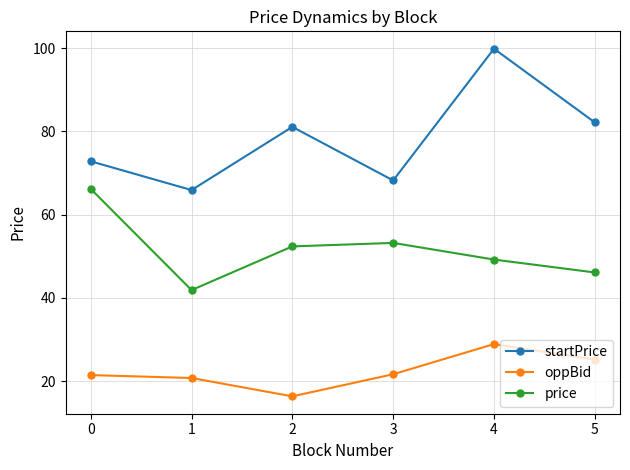

Rank the series at 3 from highest to lowest value.

startPrice, price, oppBid